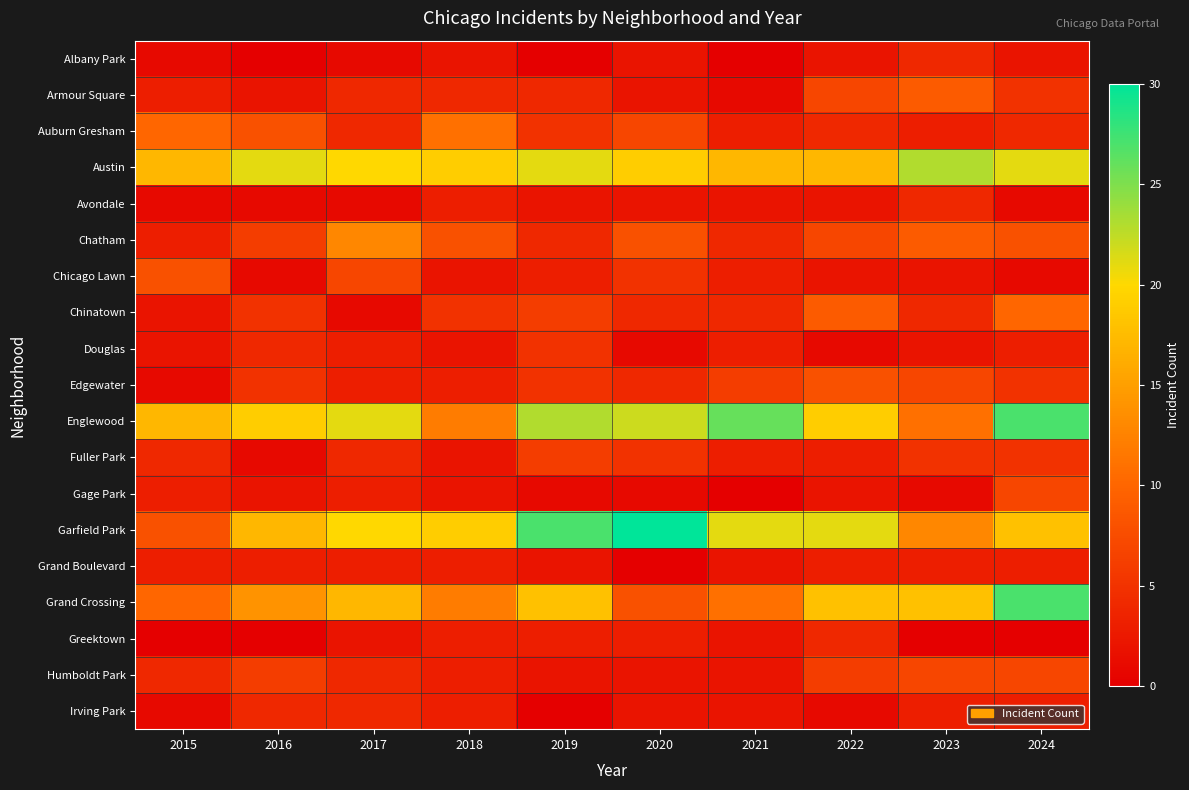

Which series has the largest range (max minus min)?

Garfield Park